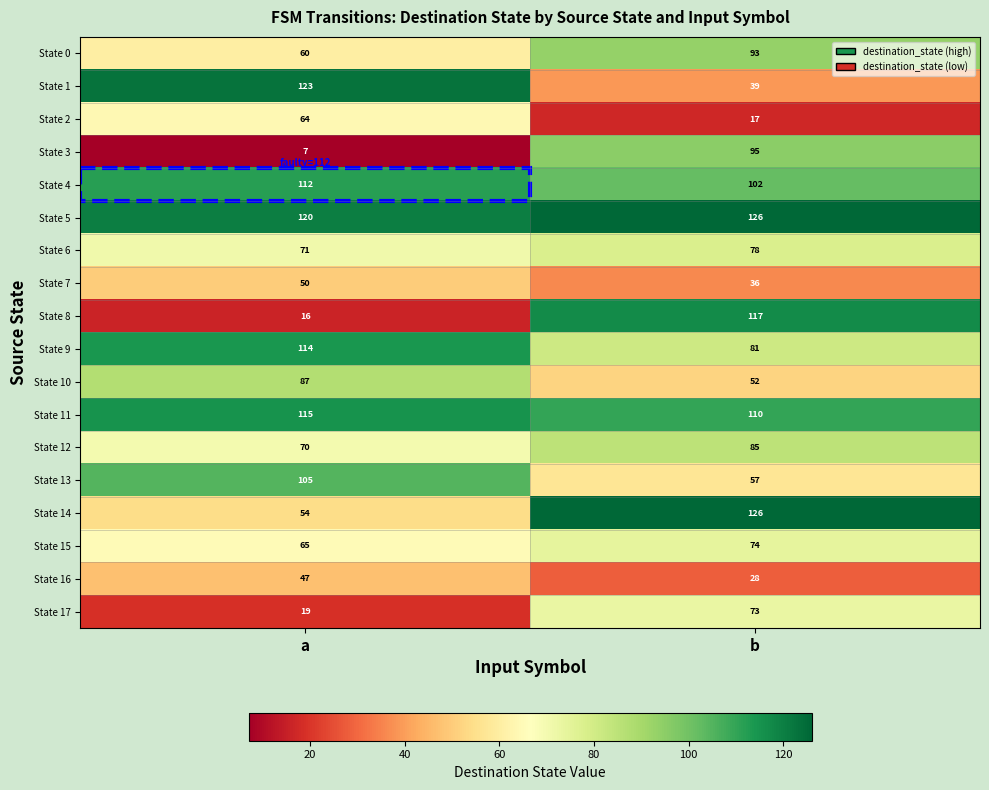

True or false: State 12 has a value of 147 at b.

False